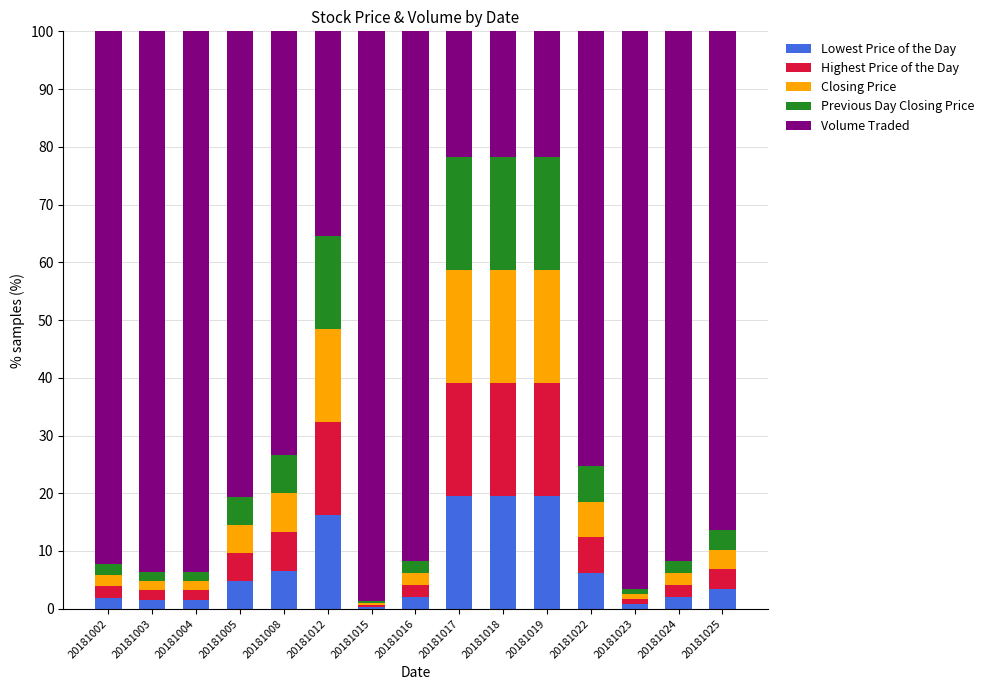

What is the total value across all series at 20181016?

100.0